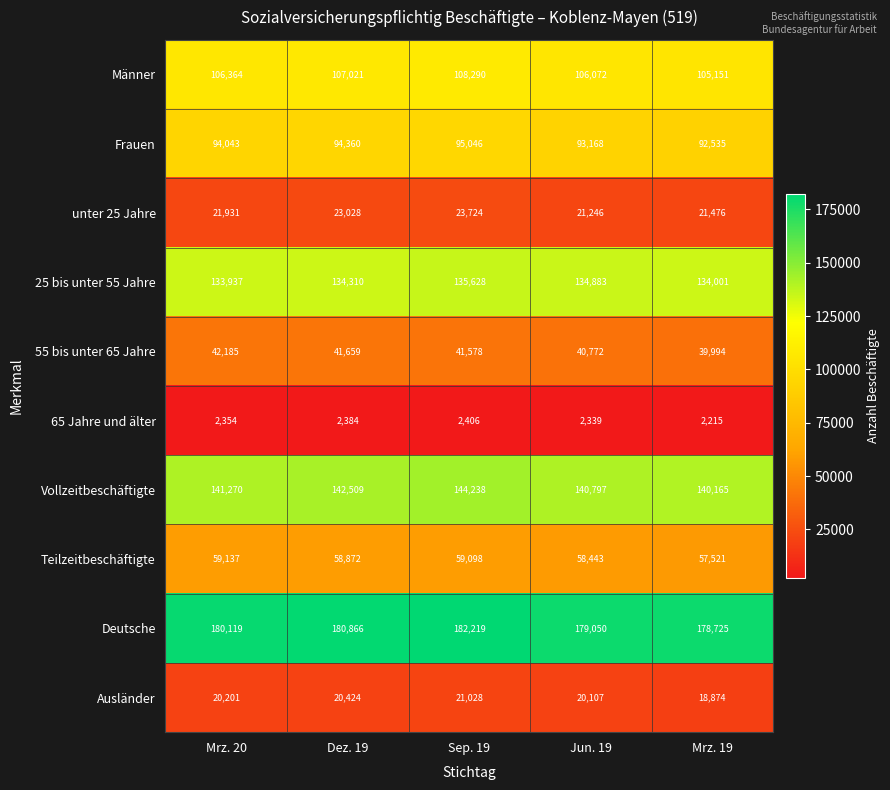

At which label is Ausländer closest to 19951?

Jun. 19